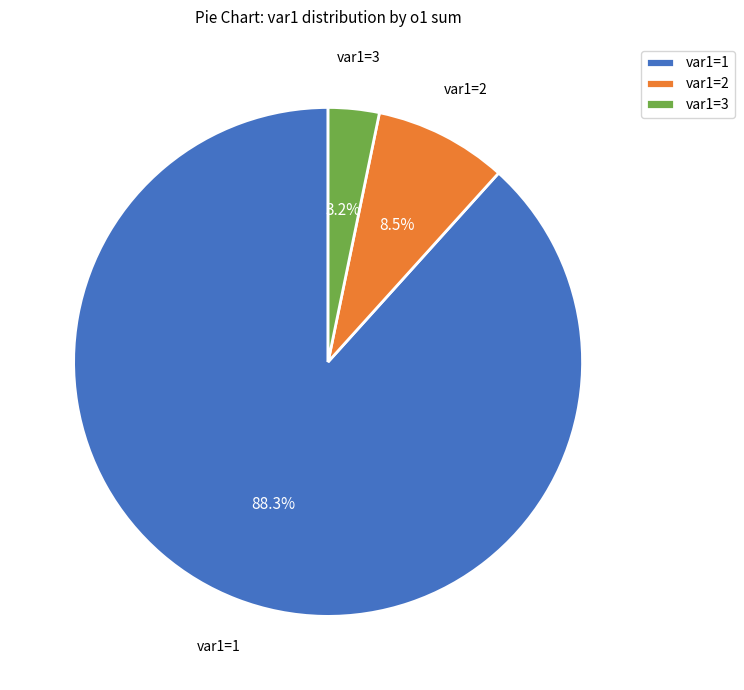

Which slice is the largest?

var1=1